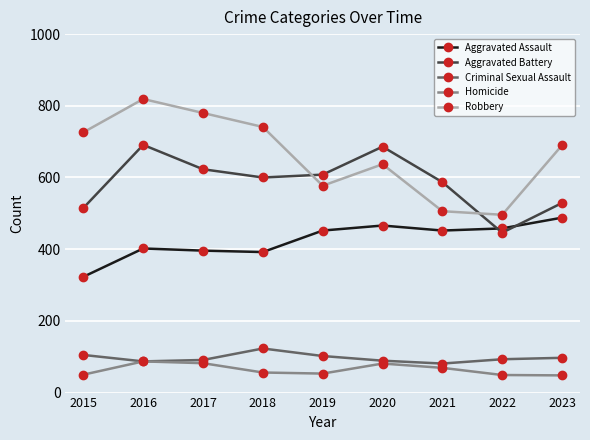

Read the Aggravated Battery value at 2016.

691